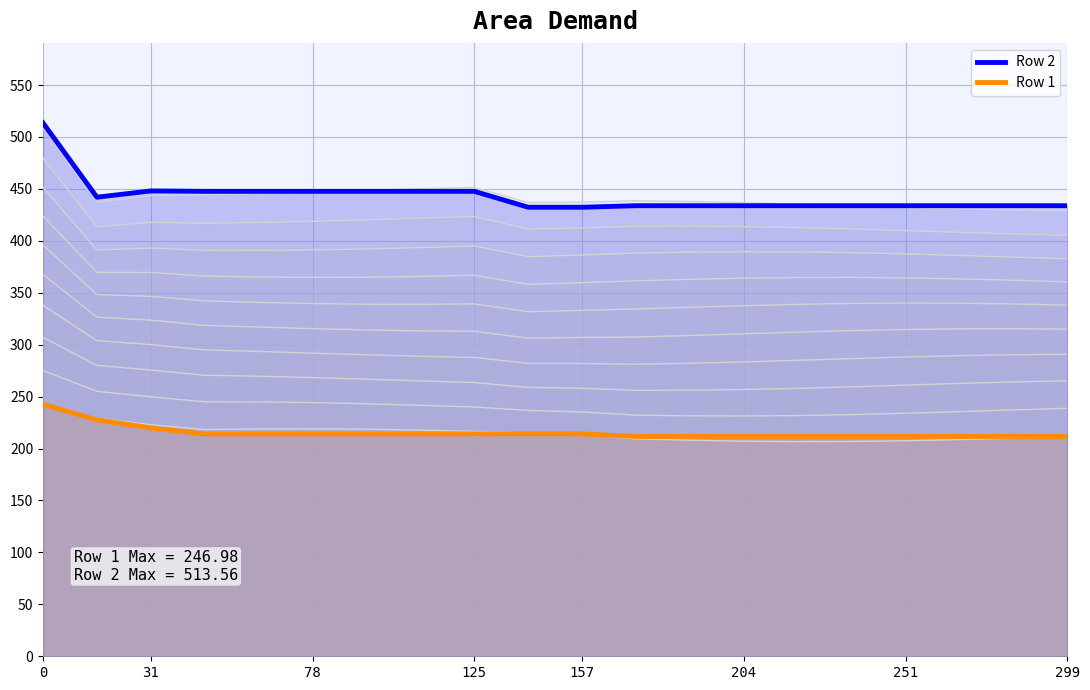

The Row 2 series shows 433.8 at 204. True or false?

True